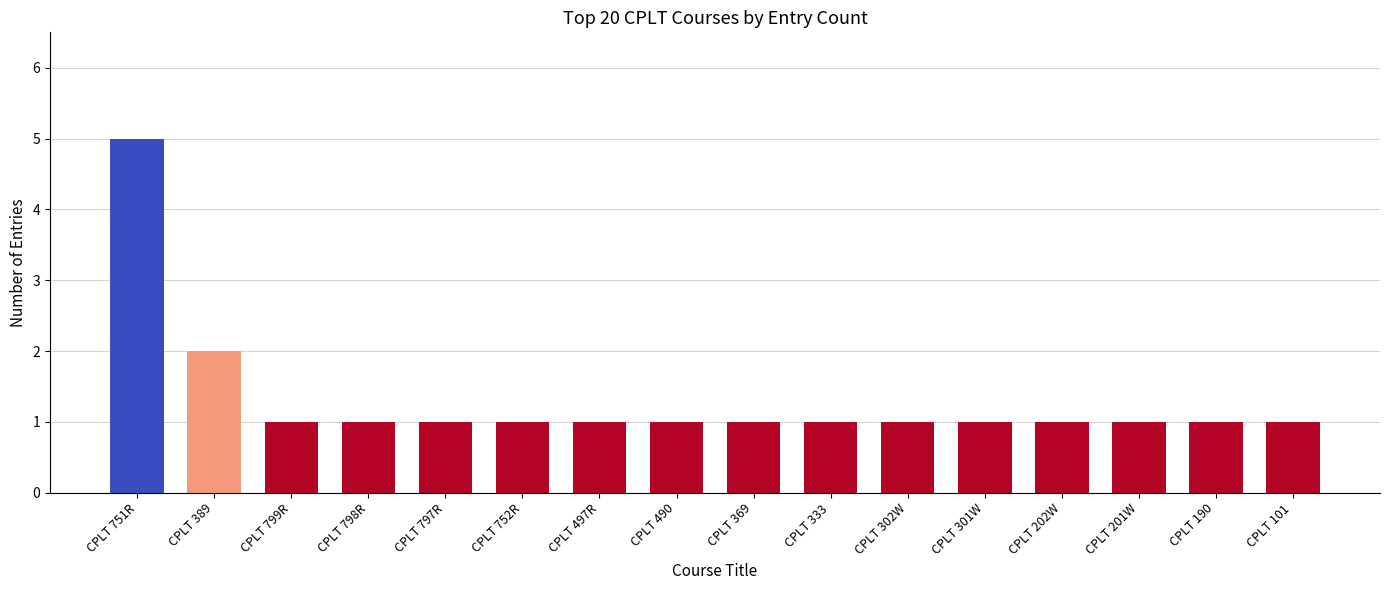

Reading right to left, transcribe all the data shown in this chart.

1	1	1	1	1	1	1	1	1	1	1	1	1	1	2	5